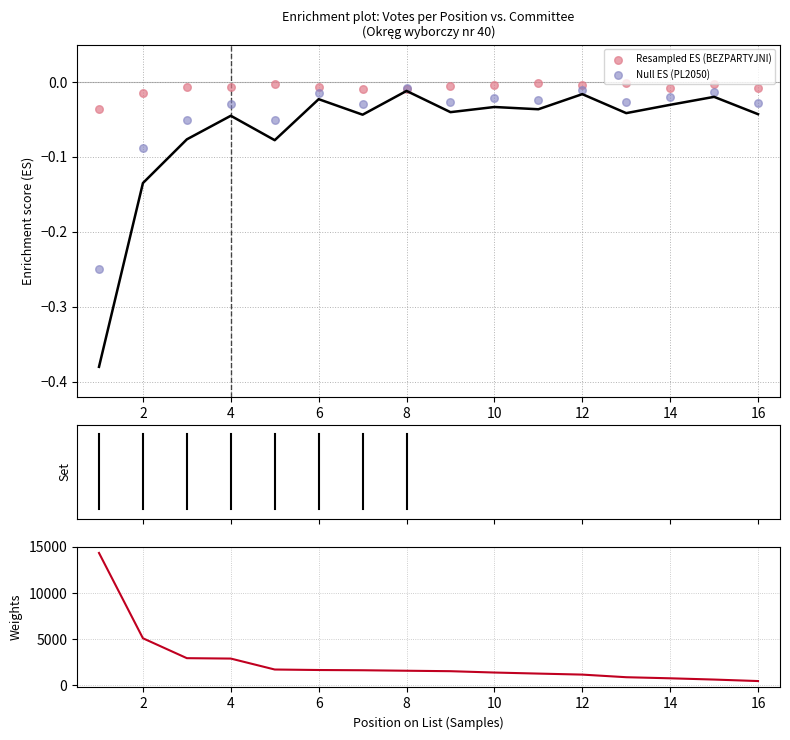

At how many categories does at least one series exceed 9723?

1